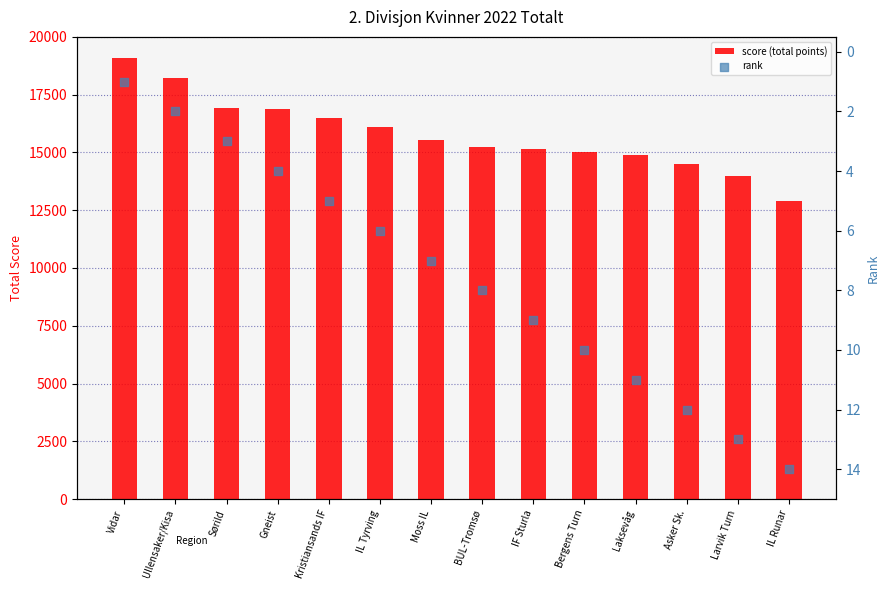

Which series contains the lowest Y value?

rank